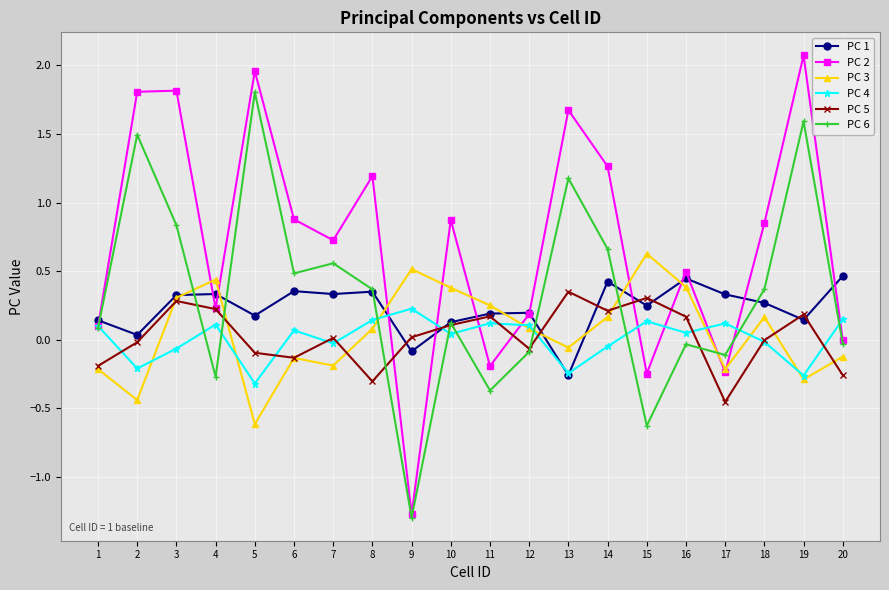

Which label corresponds to the smallest value in the chart?

9